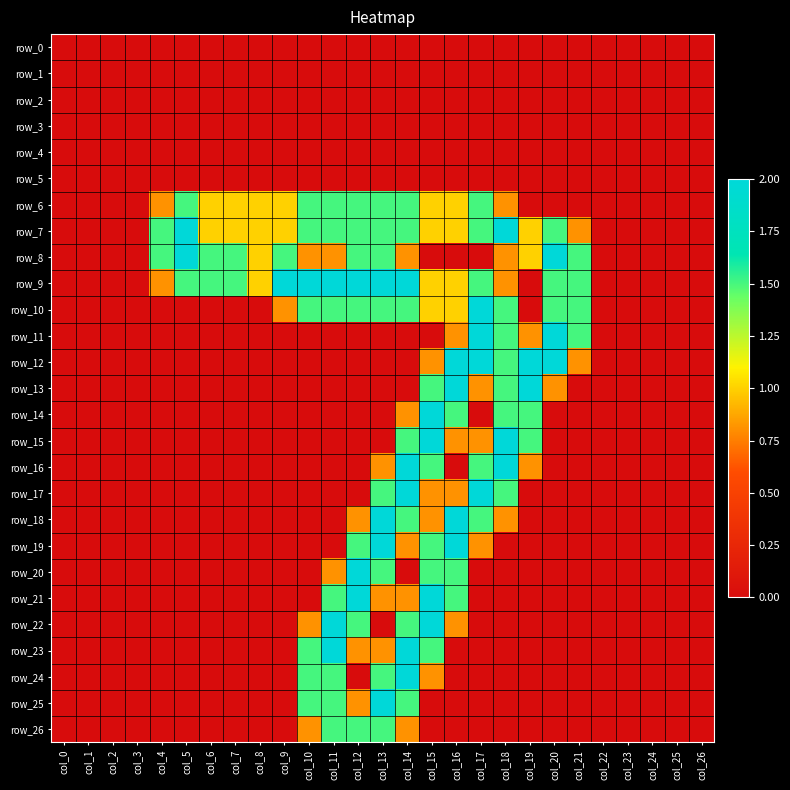

At col_18, list the series in order from largest to smallest.

row_7, row_15, row_16, row_10, row_11, row_12, row_13, row_14, row_17, row_6, row_8, row_9, row_18, row_0, row_1, row_2, row_3, row_4, row_5, row_19, row_20, row_21, row_22, row_23, row_24, row_25, row_26